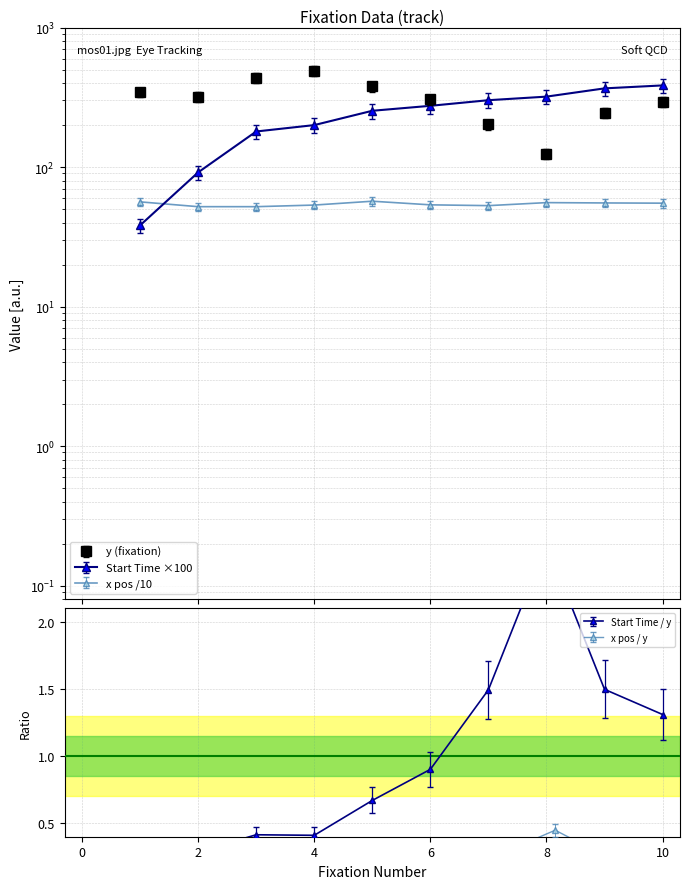

Which series has the largest total across all categories?

y